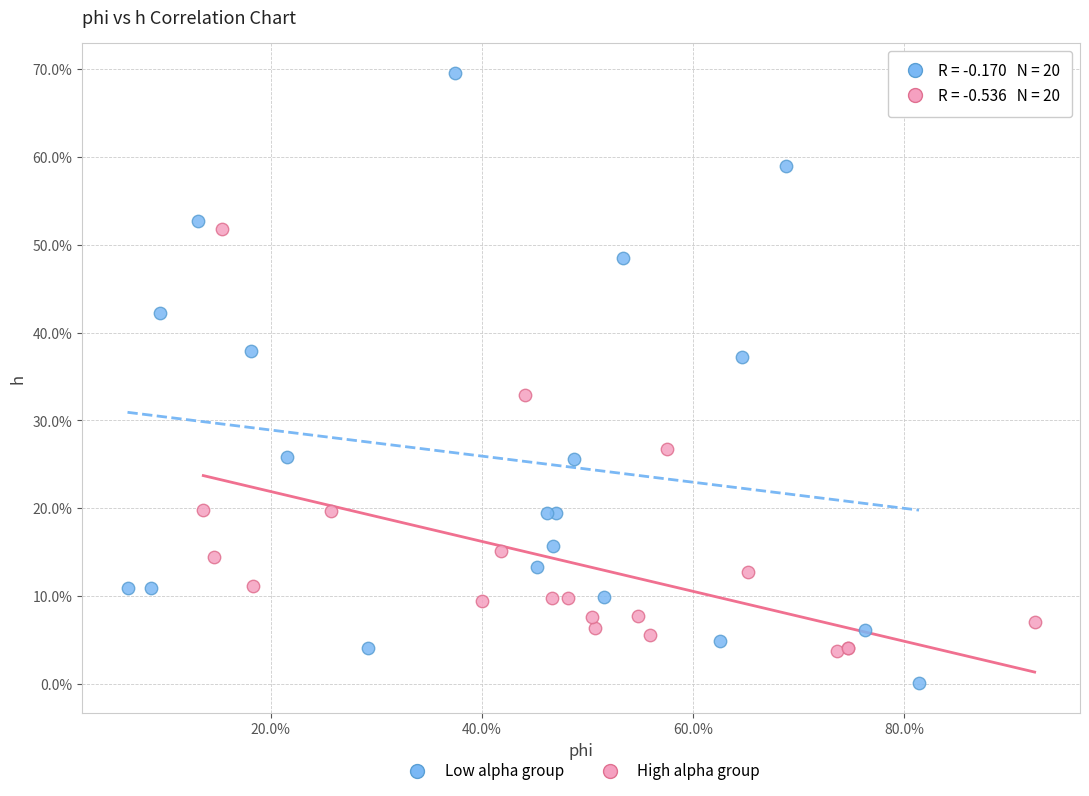

Which series contains the lowest Y value?

Low alpha group